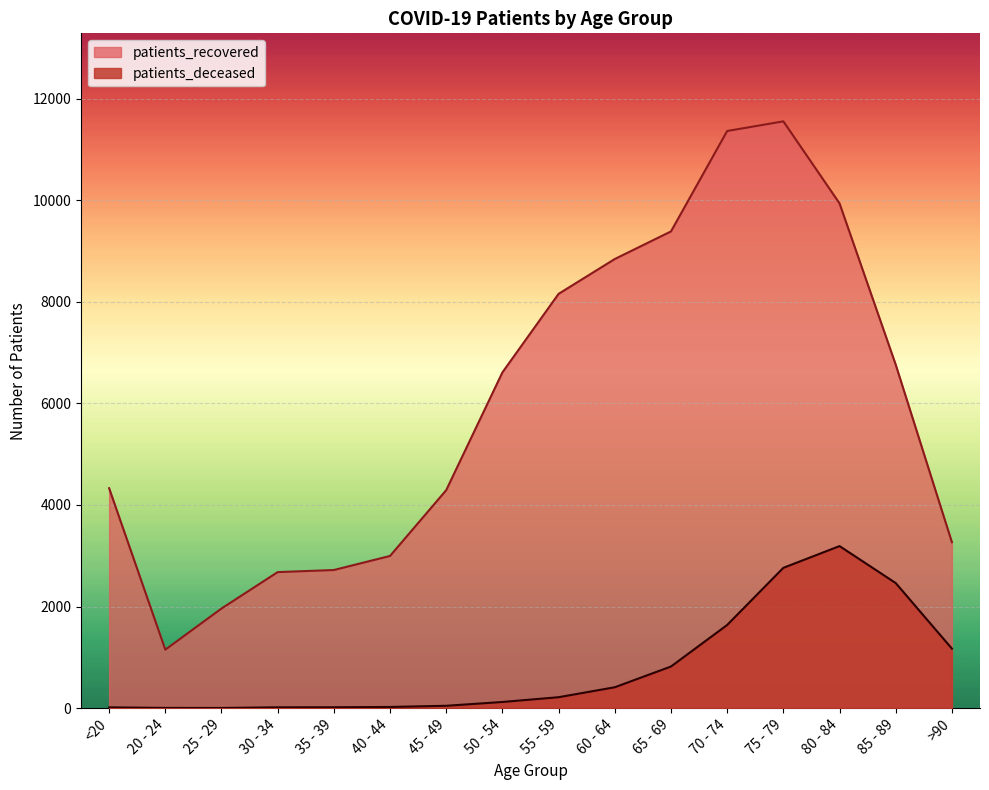

The patients_recovered series shows 6675 at <20. True or false?

False